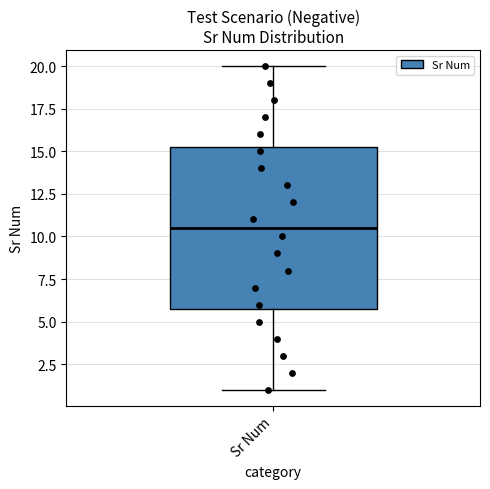

Where is the upper edge of the box for Sr Num on the y-axis? The values are not printed on the chart, so give them approximately, as read against the axis.

15.5